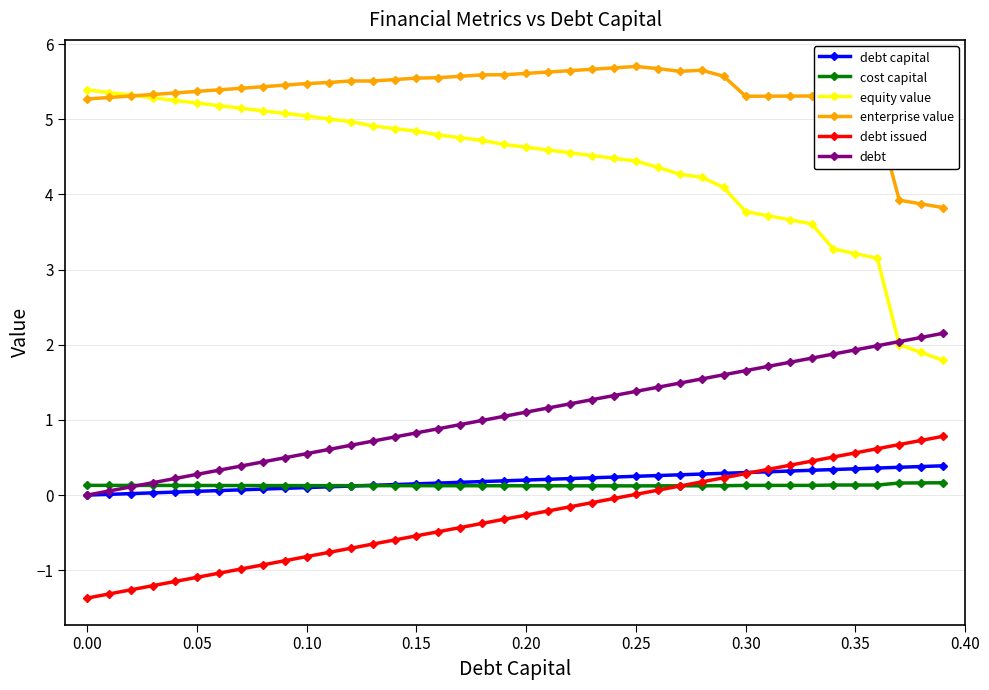

Which series has the widest spread of values?

equity value